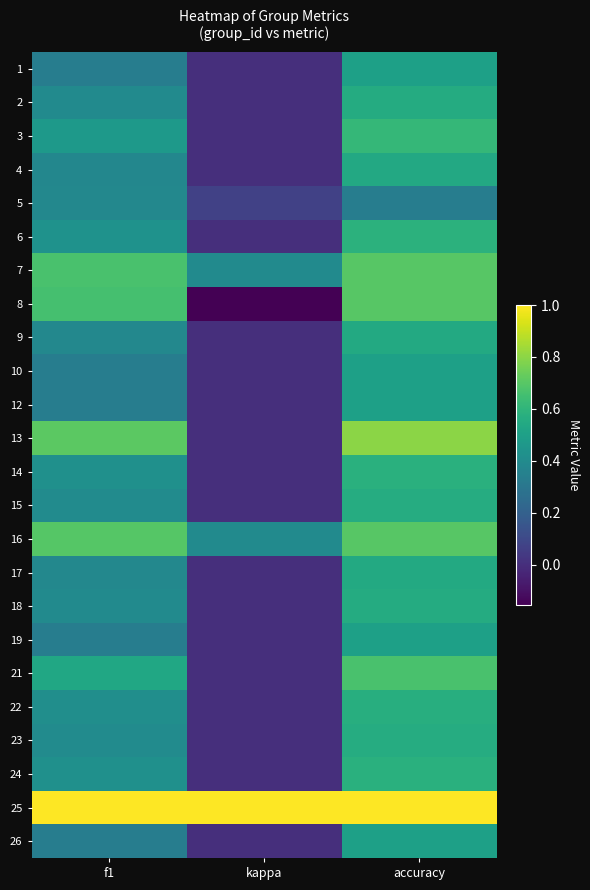

Reading left to right, extract all data points from this chart.

1: f1=0.3	kappa=0.0	accuracy=0.5
2: f1=0.4	kappa=0.0	accuracy=0.6
3: f1=0.5	kappa=0.0	accuracy=0.6
4: f1=0.4	kappa=0.0	accuracy=0.5
5: f1=0.4	kappa=0.1	accuracy=0.3
6: f1=0.4	kappa=0.0	accuracy=0.6
7: f1=0.7	kappa=0.4	accuracy=0.7
8: f1=0.7	kappa=-0.2	accuracy=0.7
9: f1=0.4	kappa=0.0	accuracy=0.5
10: f1=0.3	kappa=0.0	accuracy=0.5
12: f1=0.3	kappa=0.0	accuracy=0.5
13: f1=0.7	kappa=0.0	accuracy=0.8
14: f1=0.4	kappa=0.0	accuracy=0.6
15: f1=0.4	kappa=0.0	accuracy=0.6
16: f1=0.7	kappa=0.4	accuracy=0.7
17: f1=0.4	kappa=0.0	accuracy=0.5
18: f1=0.4	kappa=0.0	accuracy=0.6
19: f1=0.3	kappa=0.0	accuracy=0.5
21: f1=0.5	kappa=0.0	accuracy=0.7
22: f1=0.4	kappa=0.0	accuracy=0.6
23: f1=0.4	kappa=0.0	accuracy=0.6
24: f1=0.4	kappa=0.0	accuracy=0.6
25: f1=1.0	kappa=1.0	accuracy=1.0
26: f1=0.3	kappa=0.0	accuracy=0.5